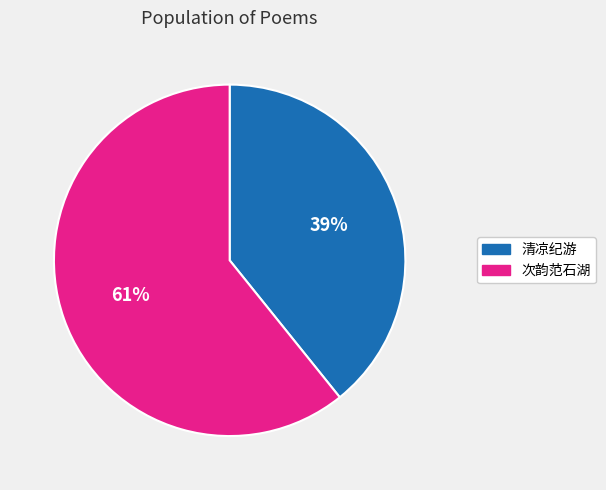

To the nearest percent, what is the average slice percentage?

50%